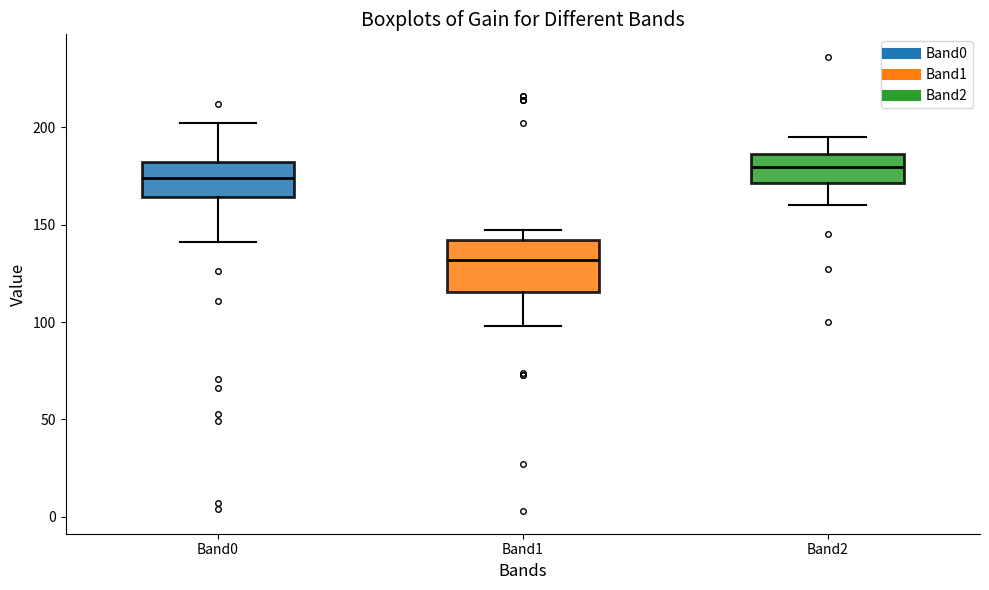

Where does the upper whisker of the box for Band2 end on the y-axis? The values are not printed on the chart, so give them approximately, as read against the axis.

195